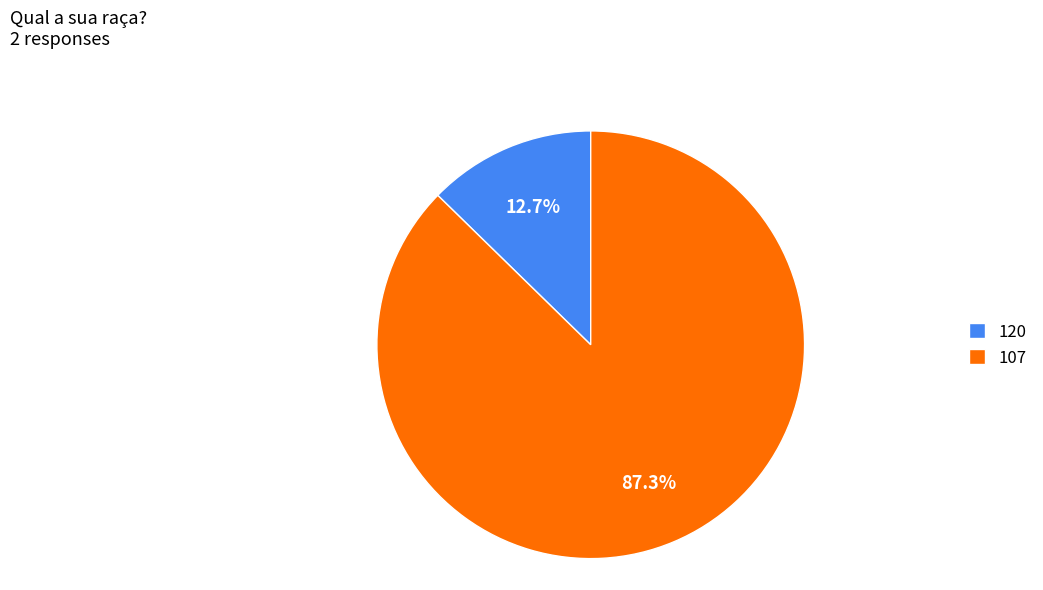

Do 120 and 107 together represent more than half of the pie?

Yes